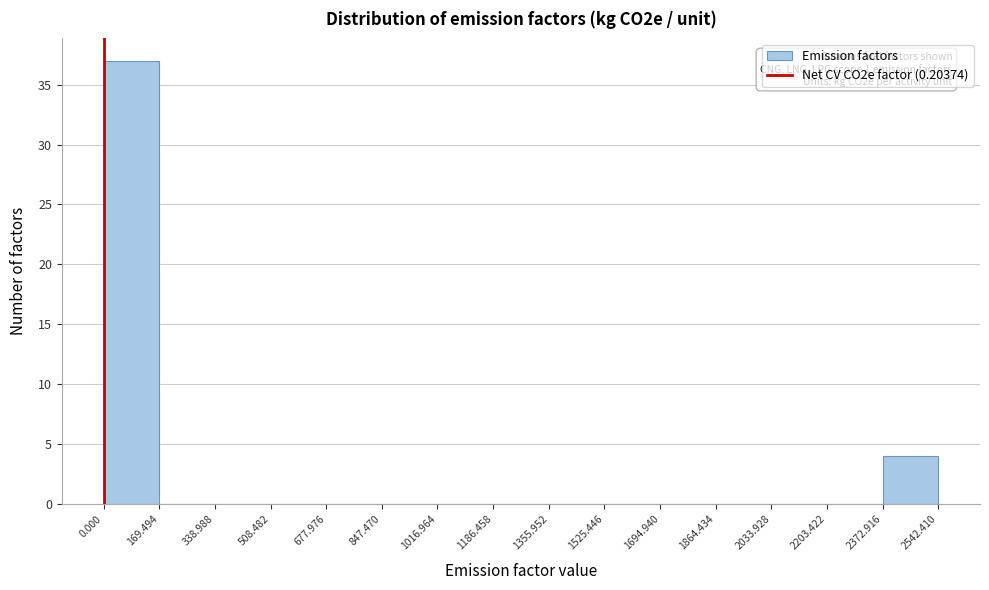

Over which range of the x-axis is the bar tallest?

0.000 to 169.494